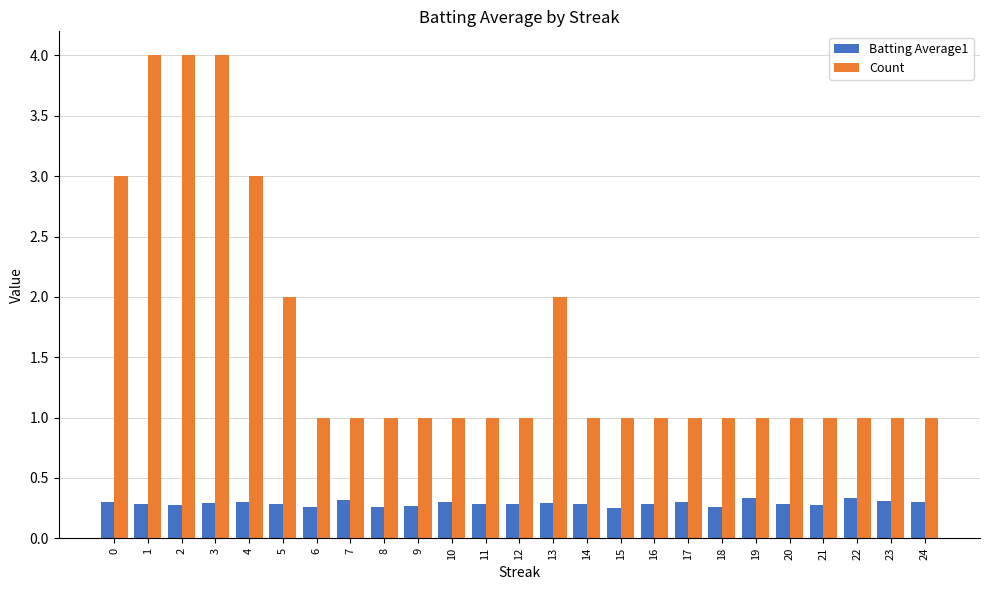

What is the sum of all Count values?

40.0